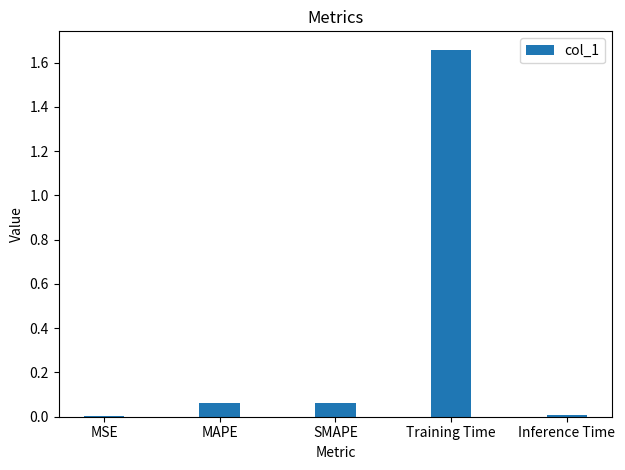

Which has a higher value, Training Time or Inference Time?

Training Time